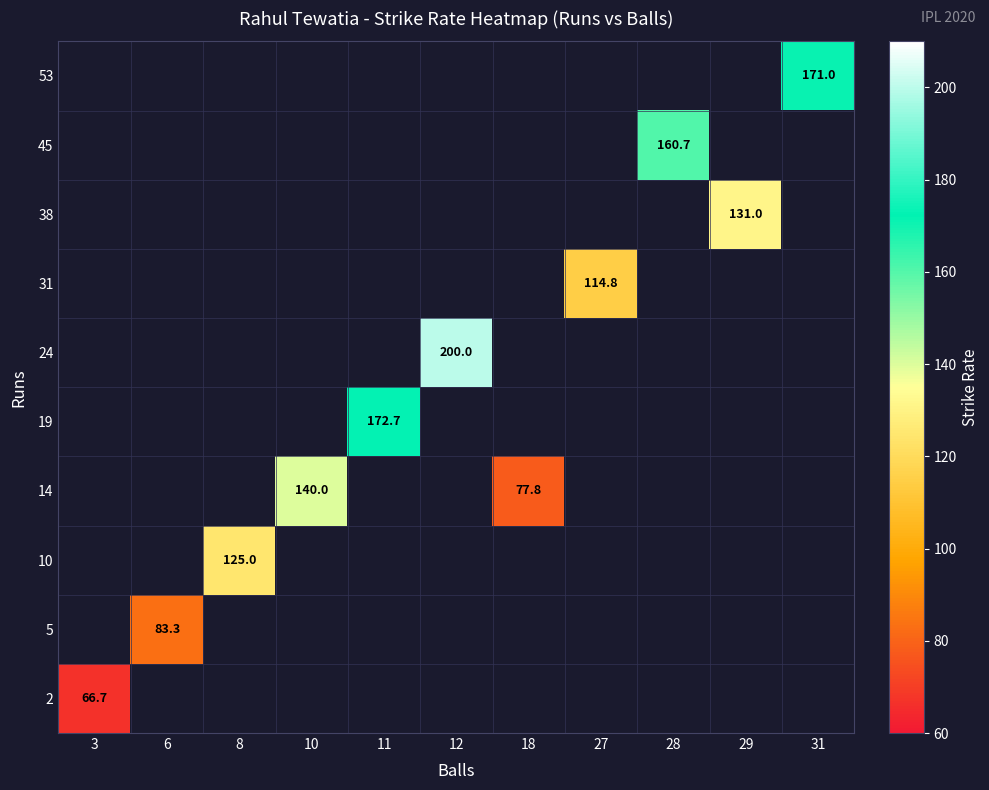

What is the approximate value of 24 at 12?

200.0